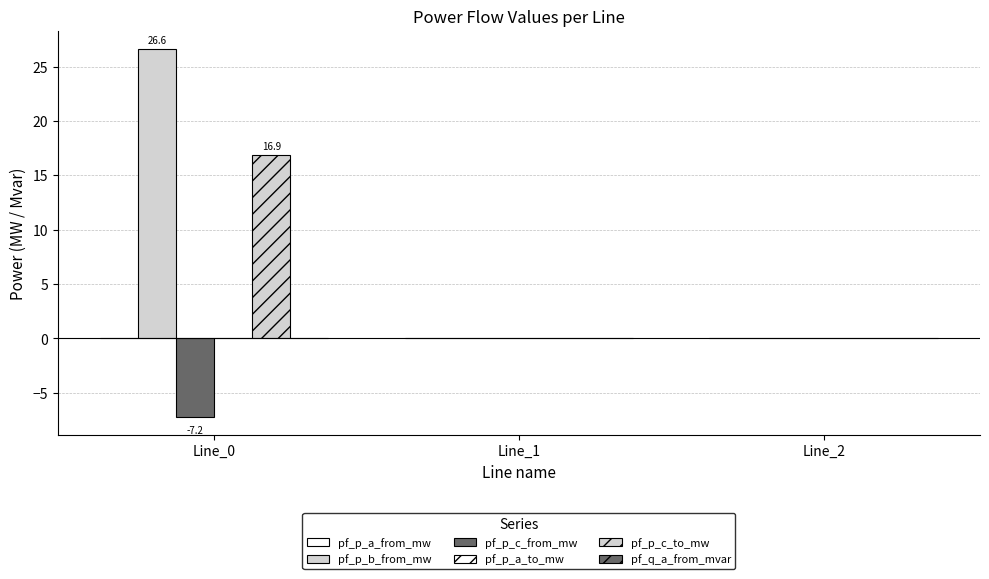

Reading left to right, transcribe all the data shown in this chart.

pf_p_a_from_mw: Line_0=0.0	Line_1=0.0	Line_2=-0.0
pf_p_b_from_mw: Line_0=26.6	Line_1=-0.0	Line_2=-0.0
pf_p_c_from_mw: Line_0=-7.2	Line_1=0.0	Line_2=-0.0
pf_p_a_to_mw: Line_0=0.0	Line_1=-0.0	Line_2=0.0
pf_p_c_to_mw: Line_0=16.9	Line_1=0.0	Line_2=0.0
pf_q_a_from_mvar: Line_0=-0.0	Line_1=-0.0	Line_2=0.0